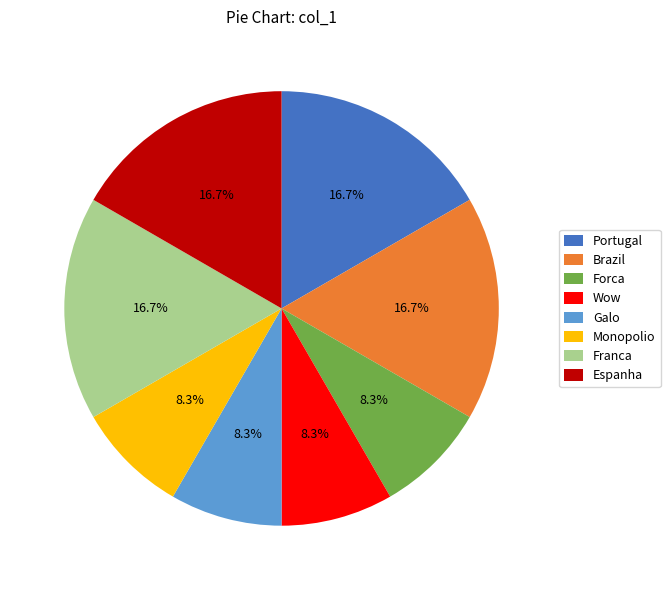

Count the number of slices in the pie.

8